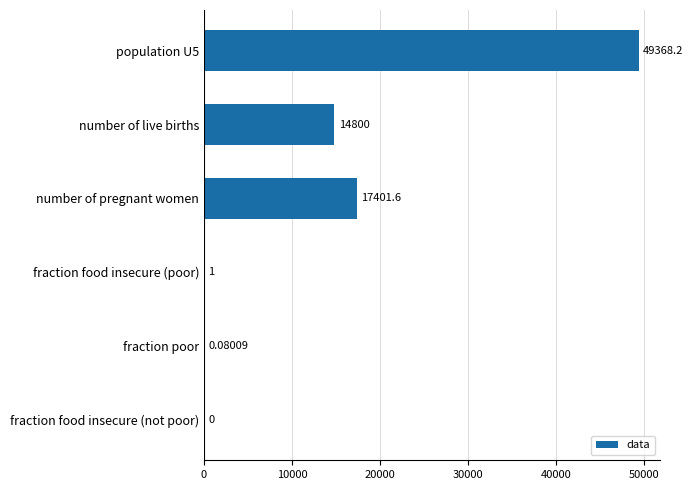

Where is the data nearest to the value 24684?

number of pregnant women